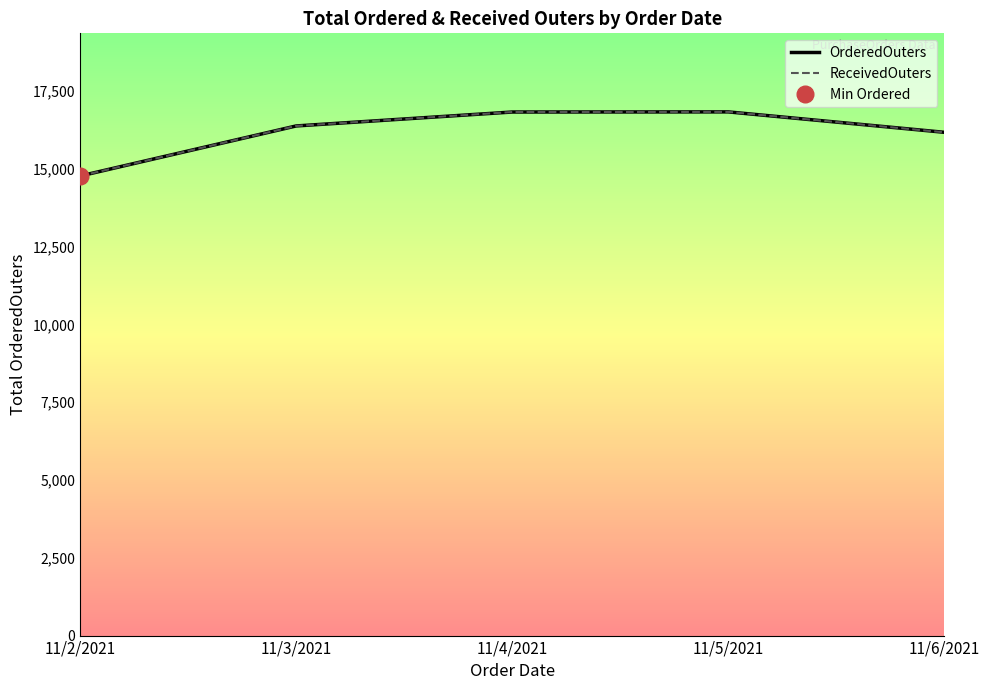

At which label does ReceivedOuters reach its minimum?

11/2/2021